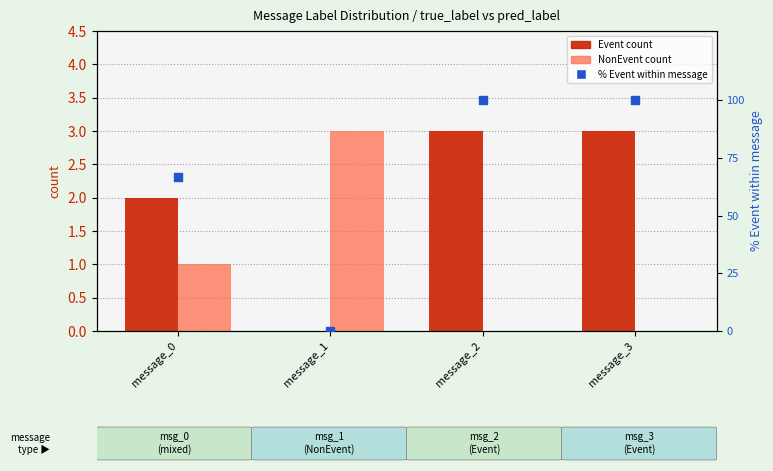

Which series has the largest total across all categories?

% Event within message